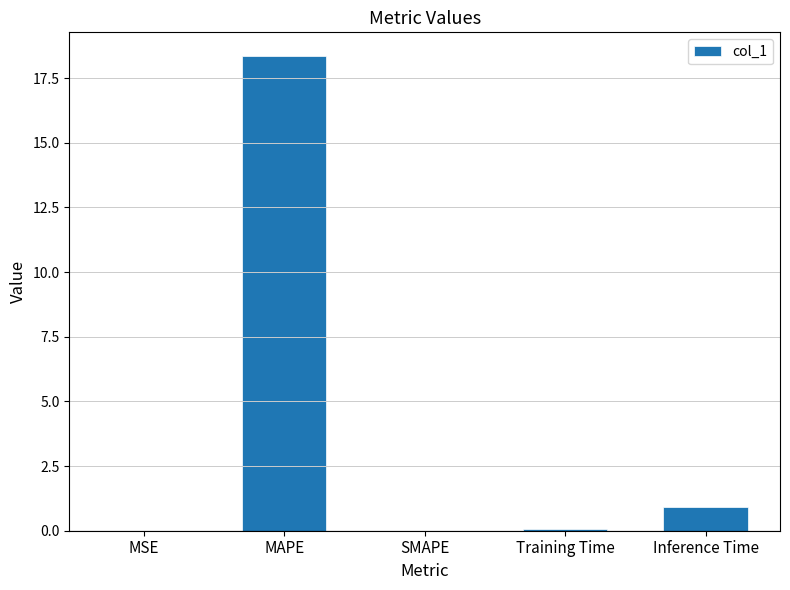

What is the sum of all values?

19.4